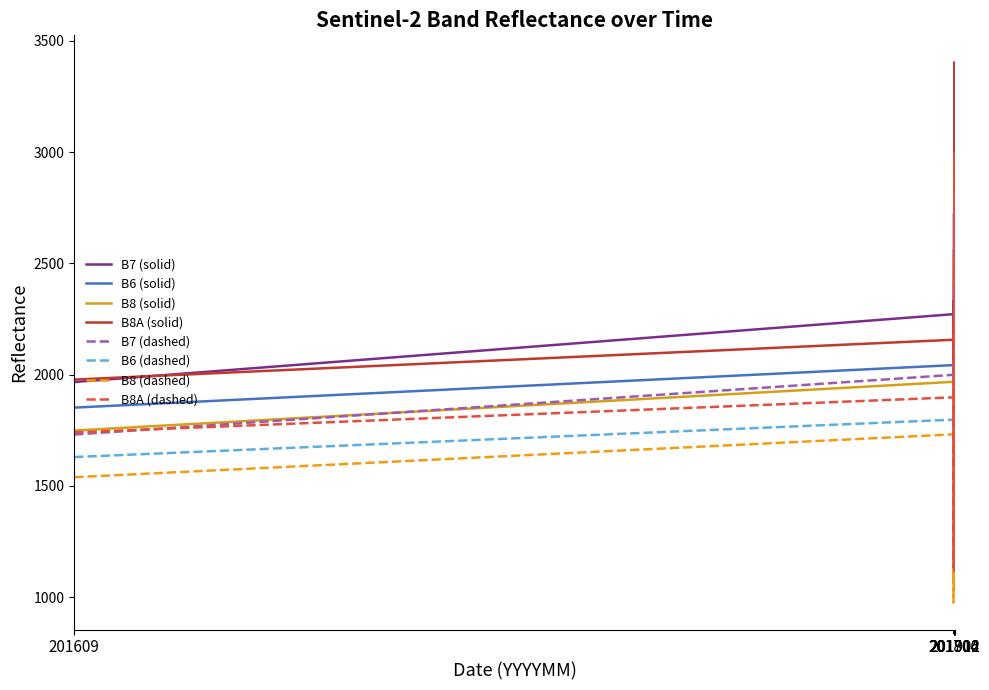

Which series has the widest spread of values?

B8A (solid)